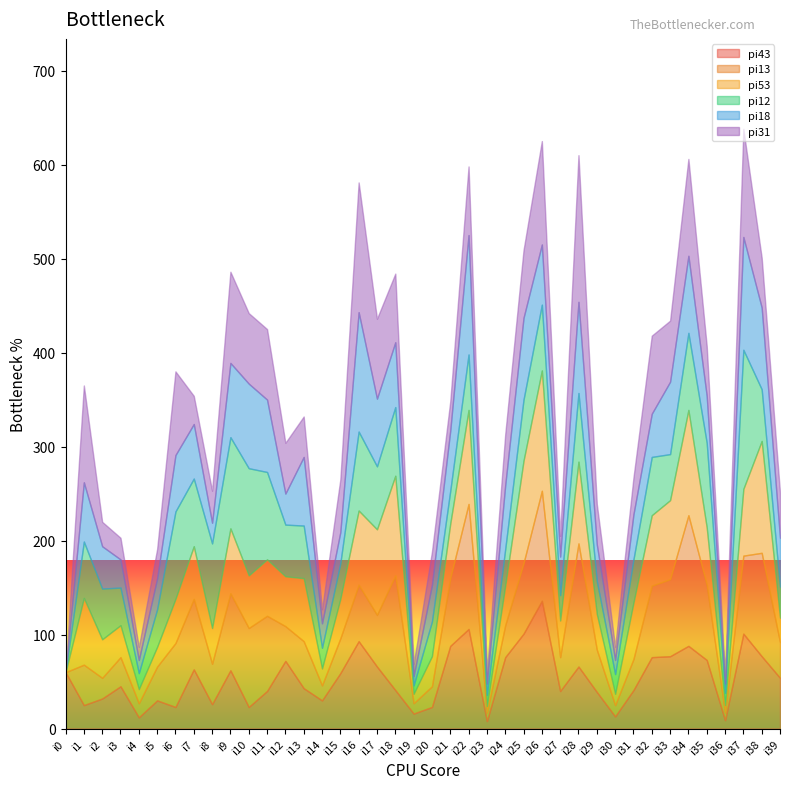

Which series has the largest total across all categories?

pi13